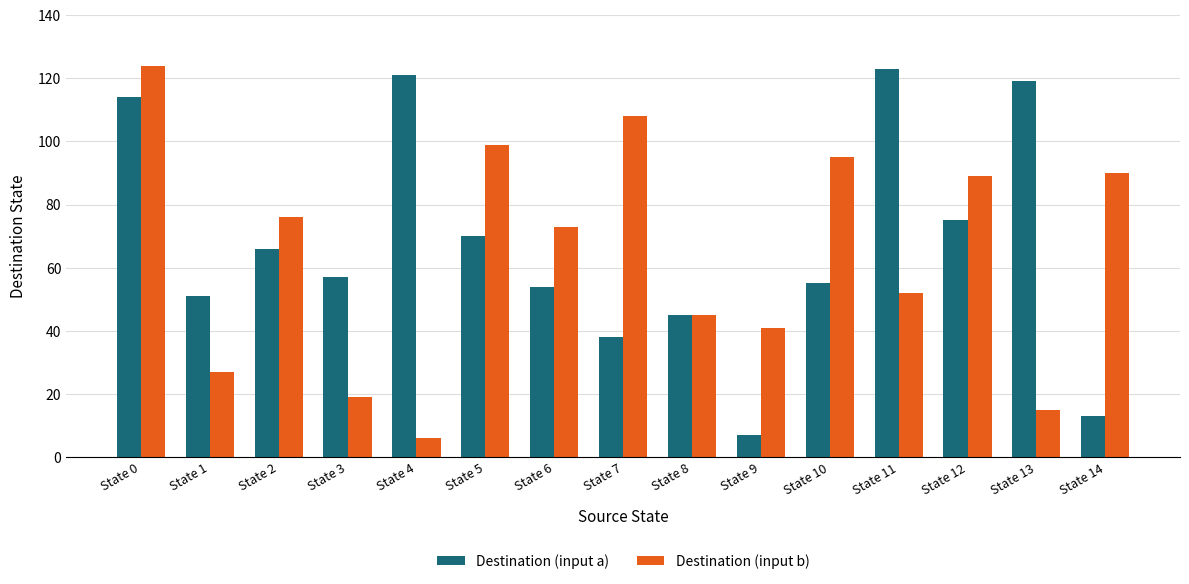

What is the value of the Destination (input b) bar at the 14th from the left?

15